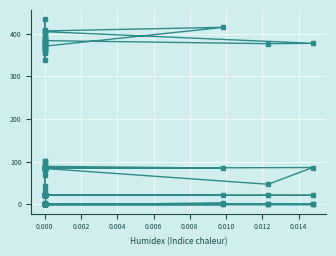

What is the spread (max minus min) of values at 0.000?

372.0